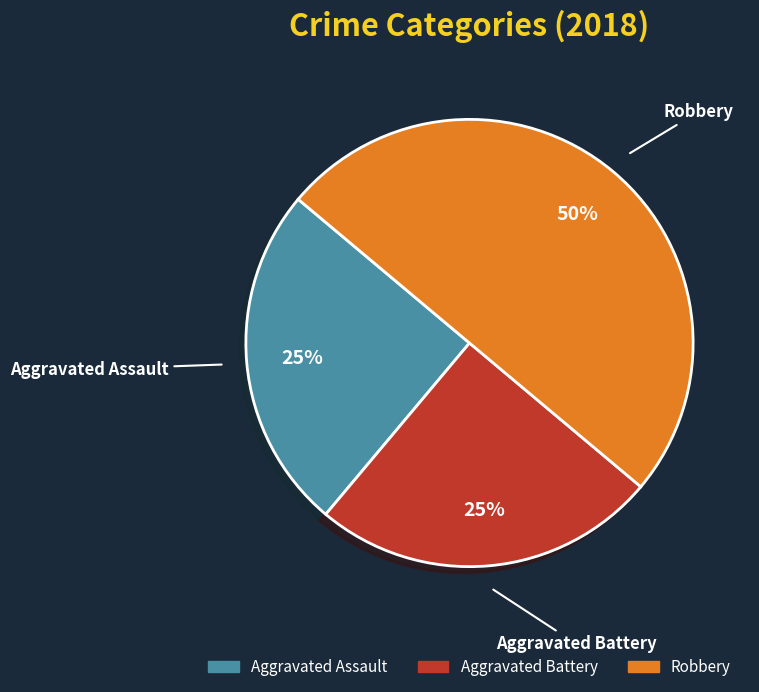

To the nearest percent, what is the combined percentage of Aggravated Assault and Aggravated Battery?

50%